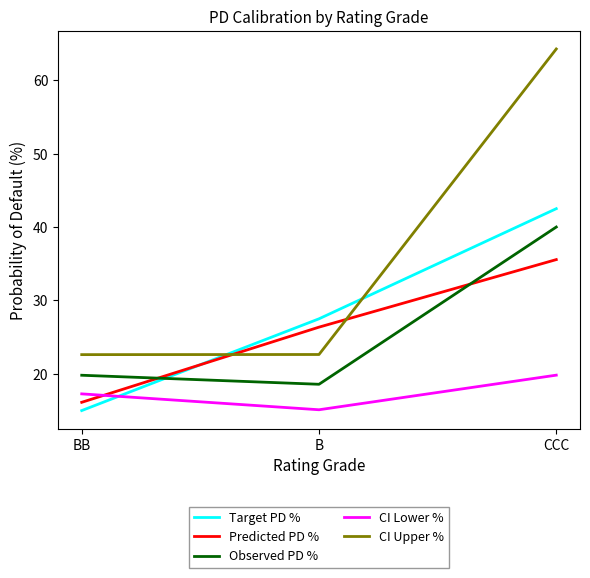

What is the smallest value displayed?

15.0